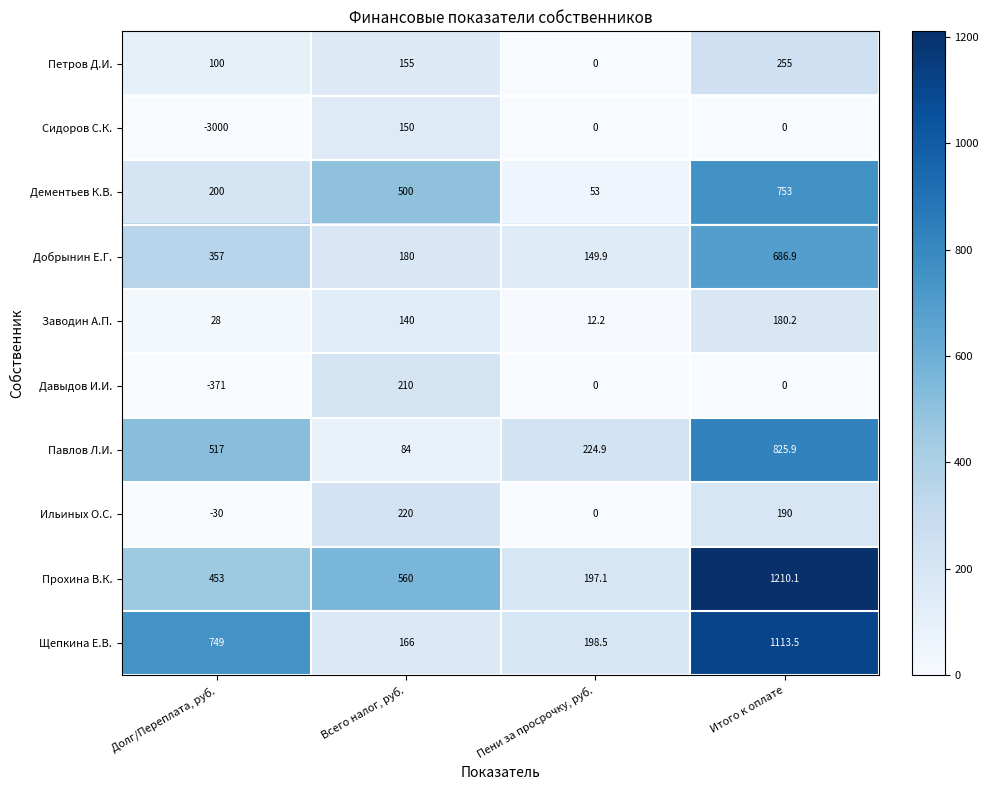

At which category is the sum across all series the highest?

Итого к оплате